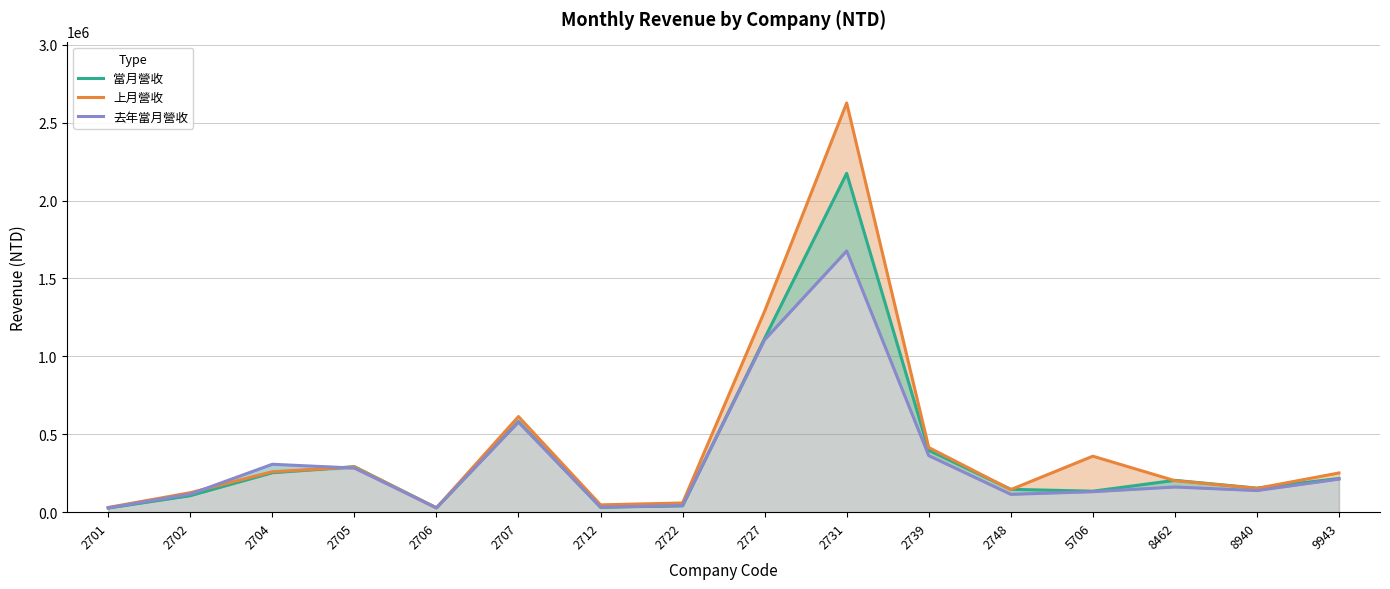

The 上月營收 series shows 58885 at 2722. True or false?

True